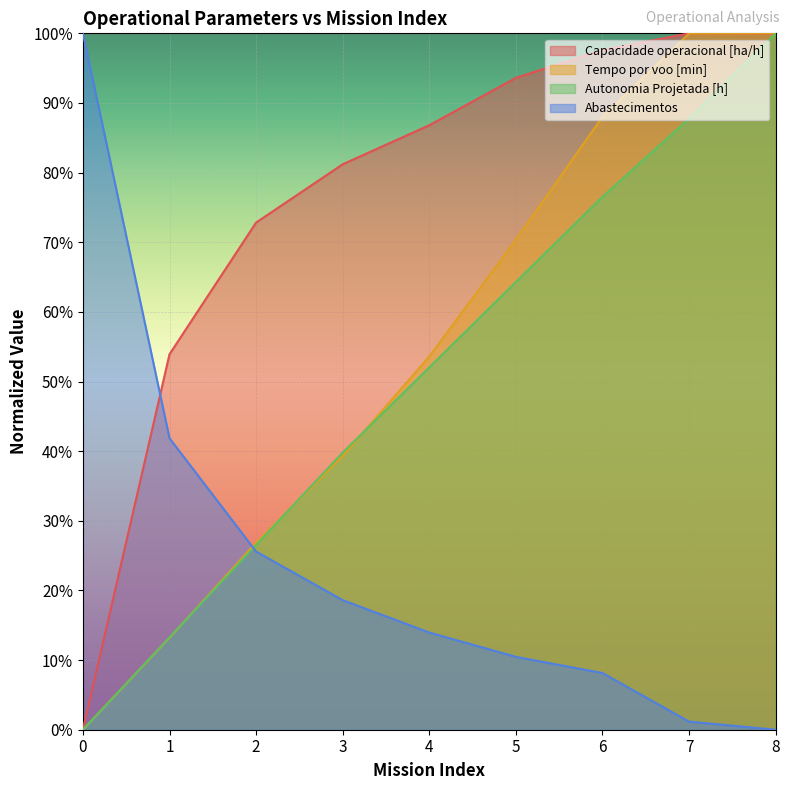

Does the chart display data point markers on the line(s)?

No